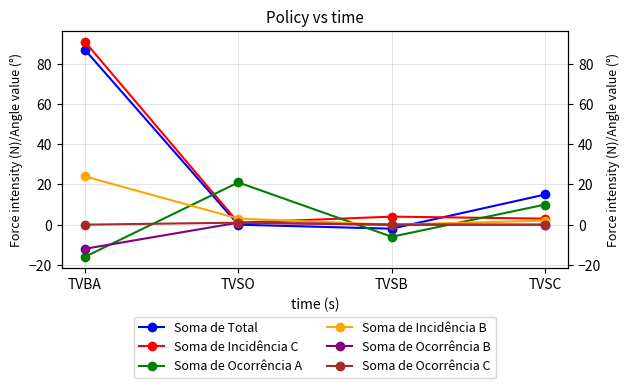

What value does the Soma de Incidência B series have at TVBA, to the nearest 10?

20